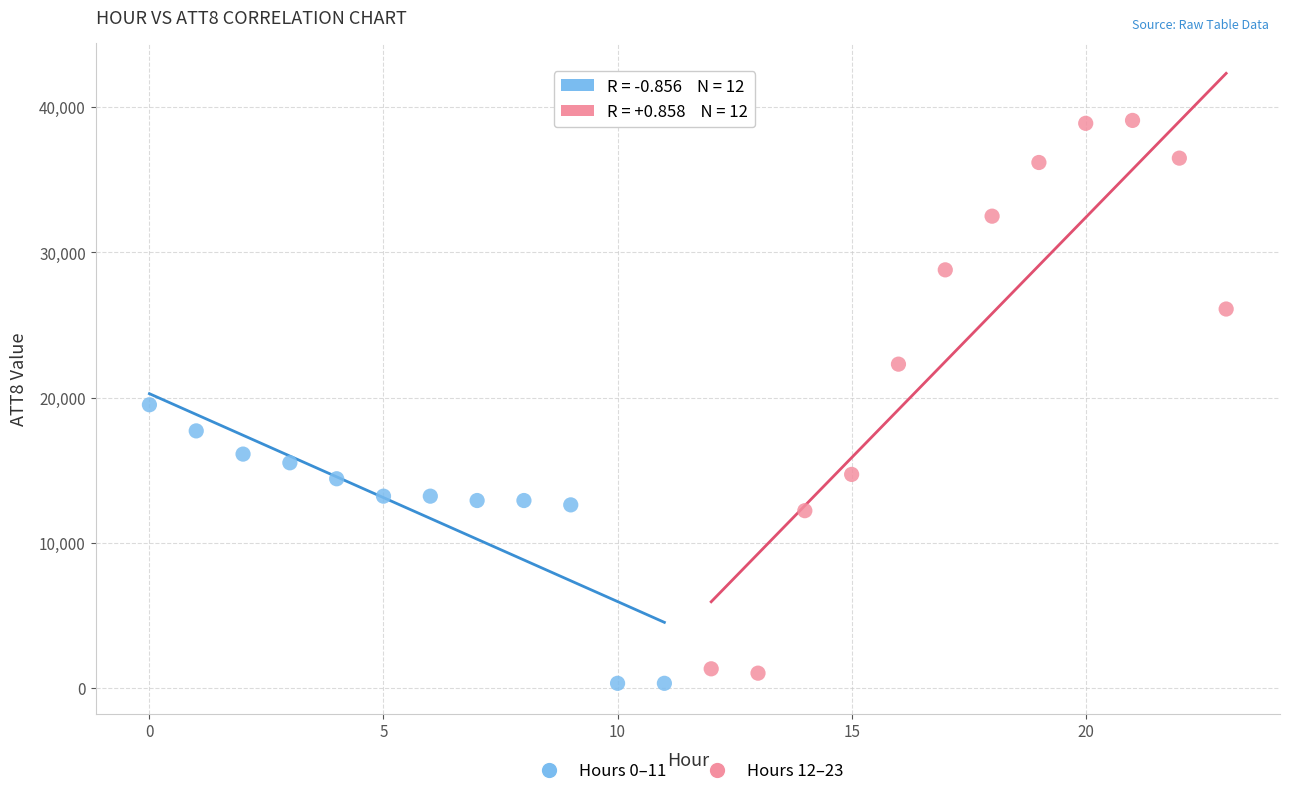

Which series reaches the maximum Y coordinate?

Hours 12–23